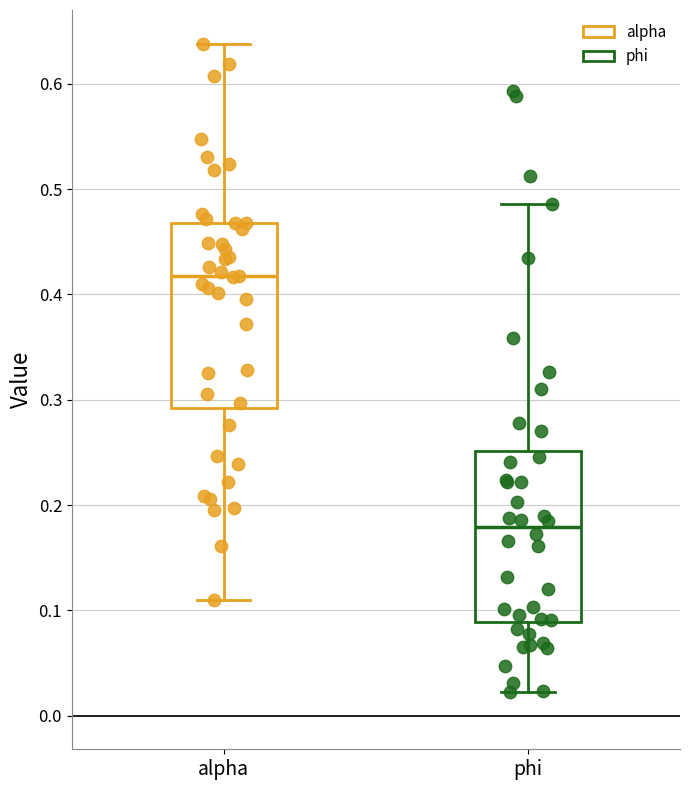

Which box is the tallest, from its lower edge to its upper edge?

alpha